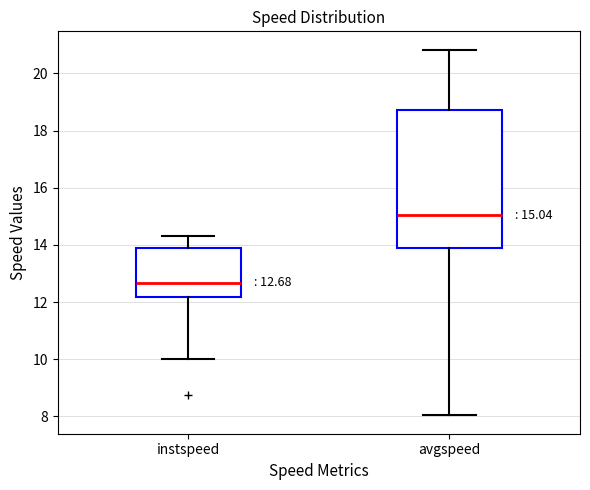

Which box is the tallest, from its lower edge to its upper edge?

avgspeed